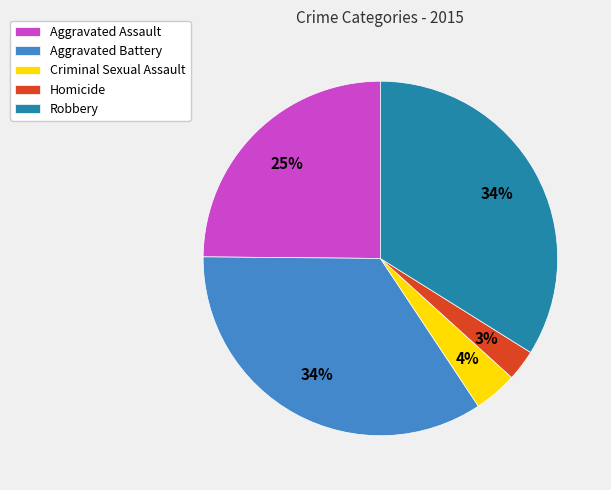

Count the number of slices in the pie.

5